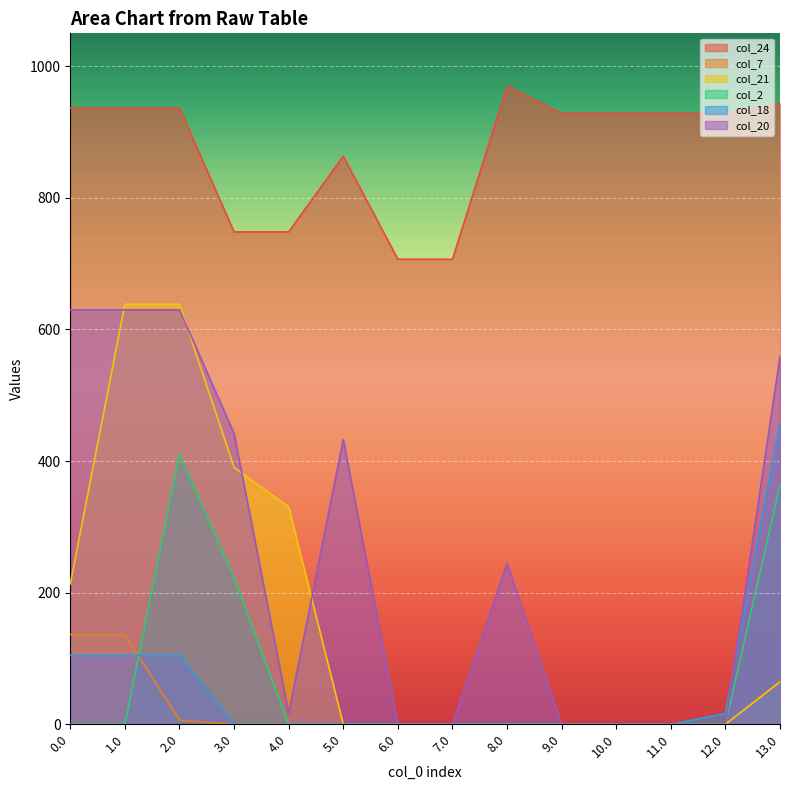

Where is the first local maximum for col_24?

5.0